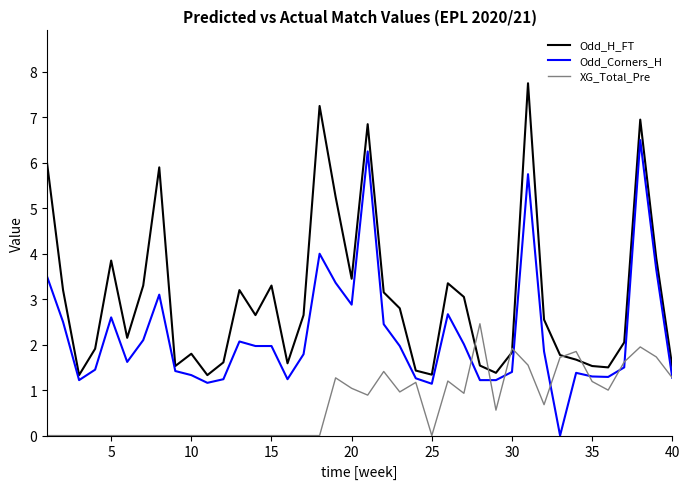

What is the average value of the Odd_H_FT series?

3.0